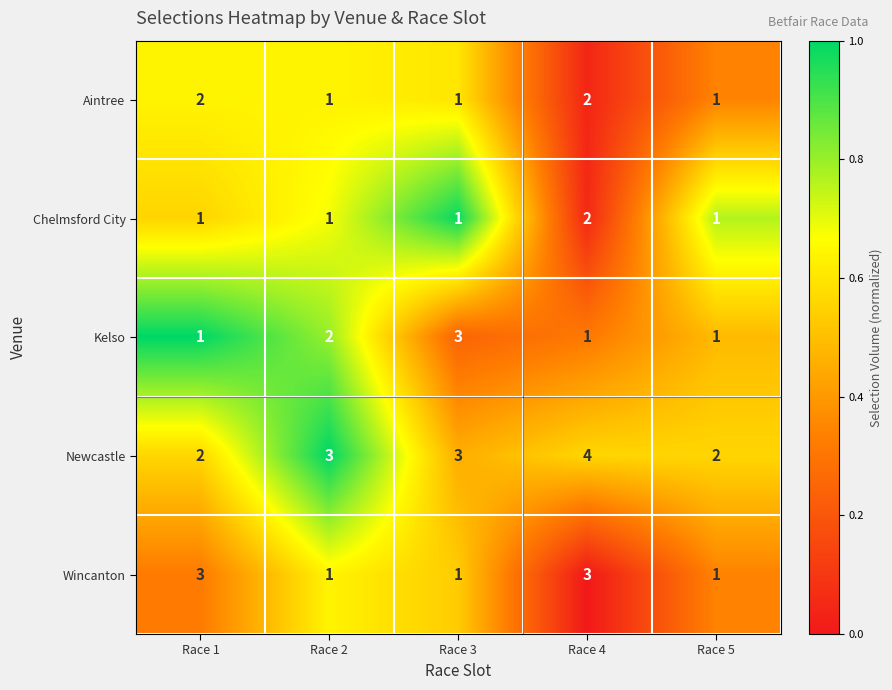

Count the number of categories in the chart.

5